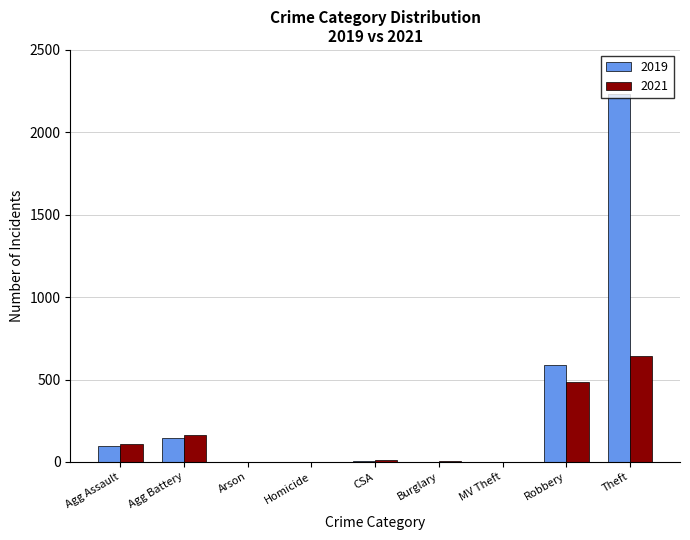

Which series has the widest spread of values?

2019